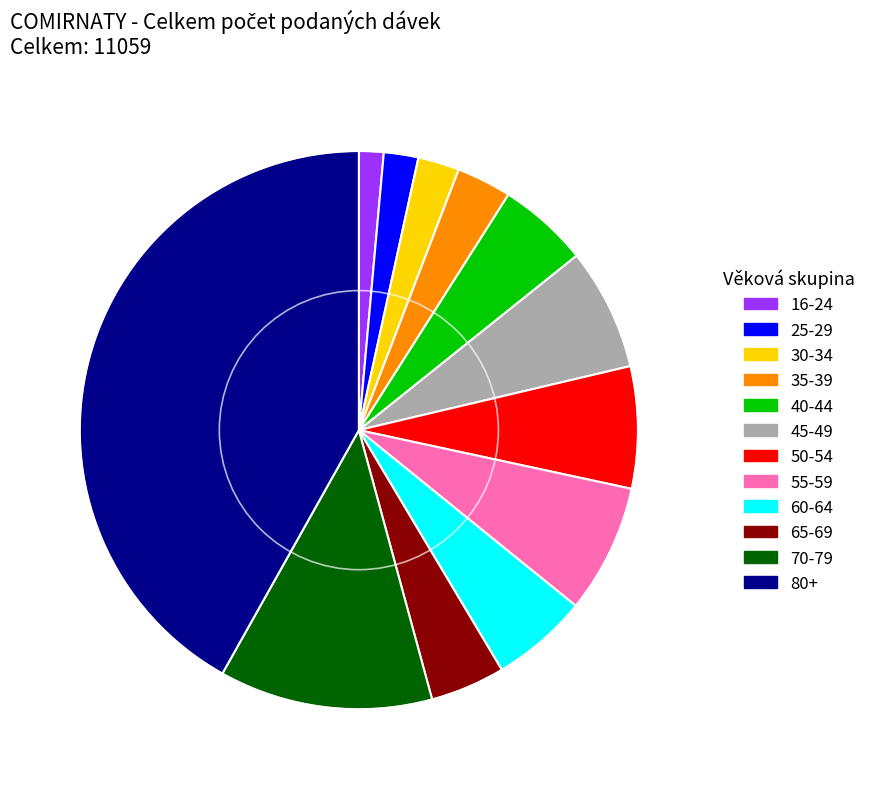

Count the number of slices in the pie.

12